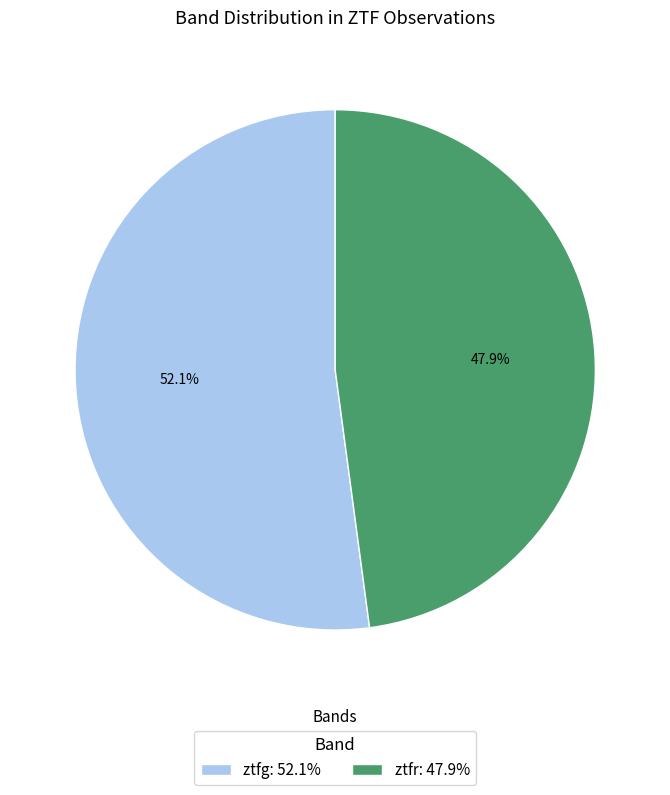

What is the ratio of the value at ztfg to the value at ztfr?

1.1